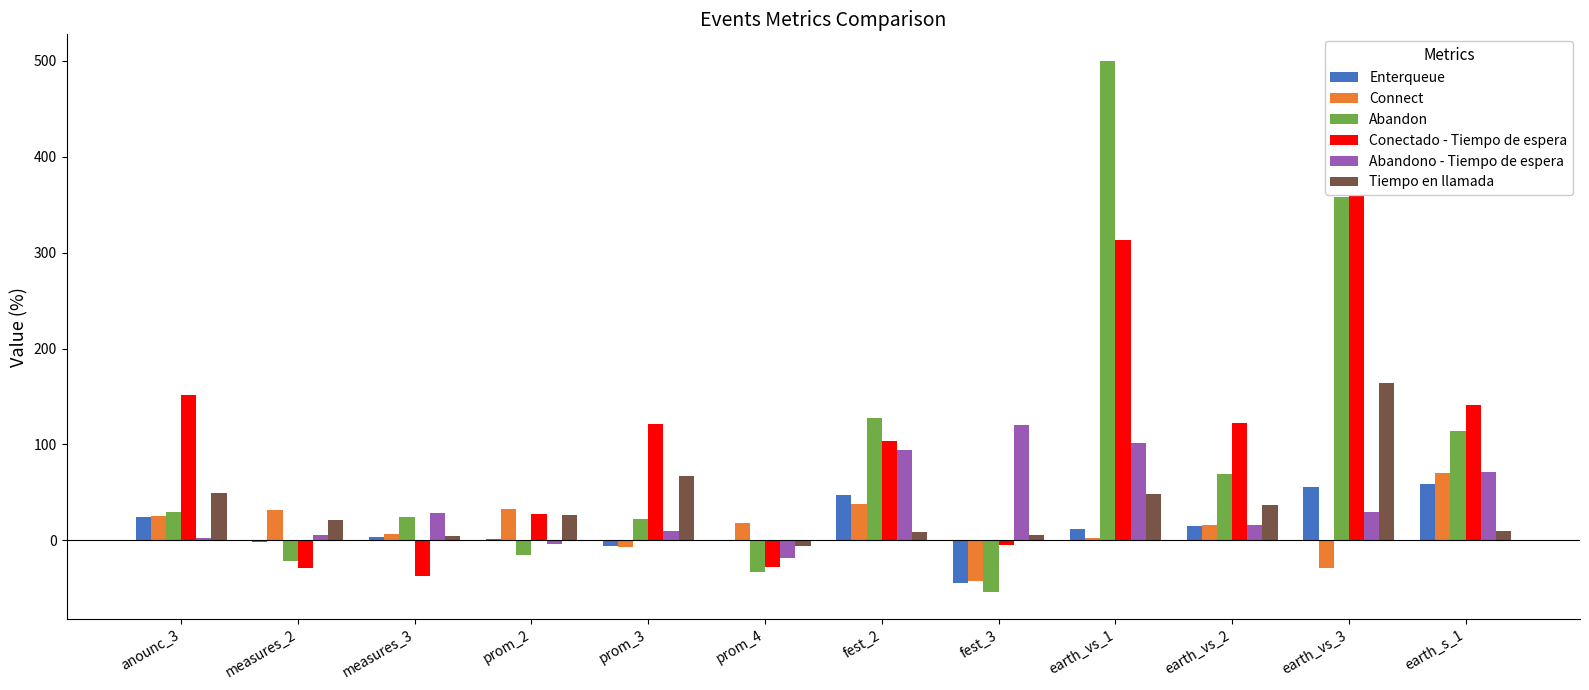

True or false: Enterqueue has a value of 47.1 at fest_2.

True